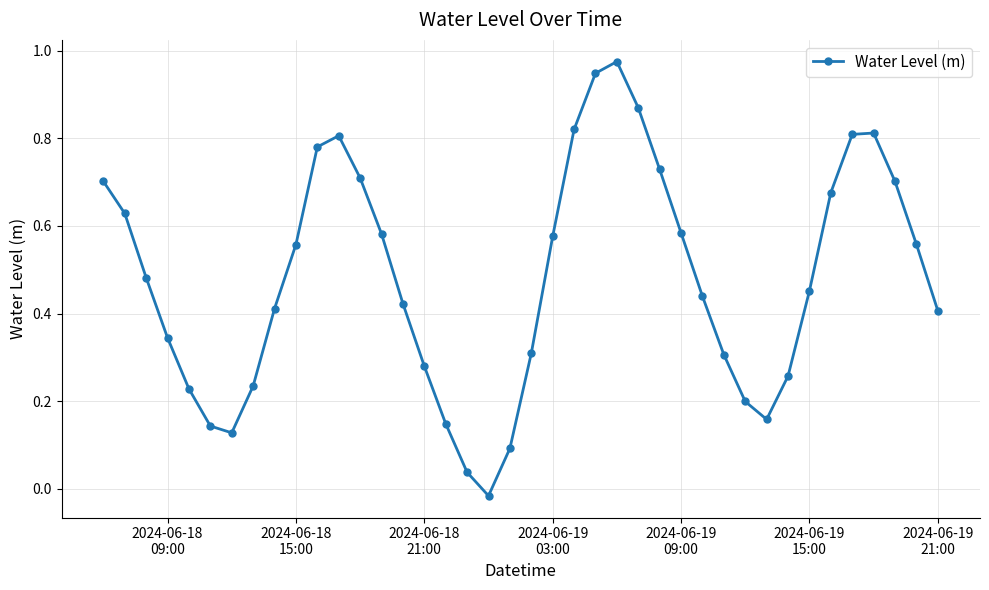

What is the sum of all values?

19.3